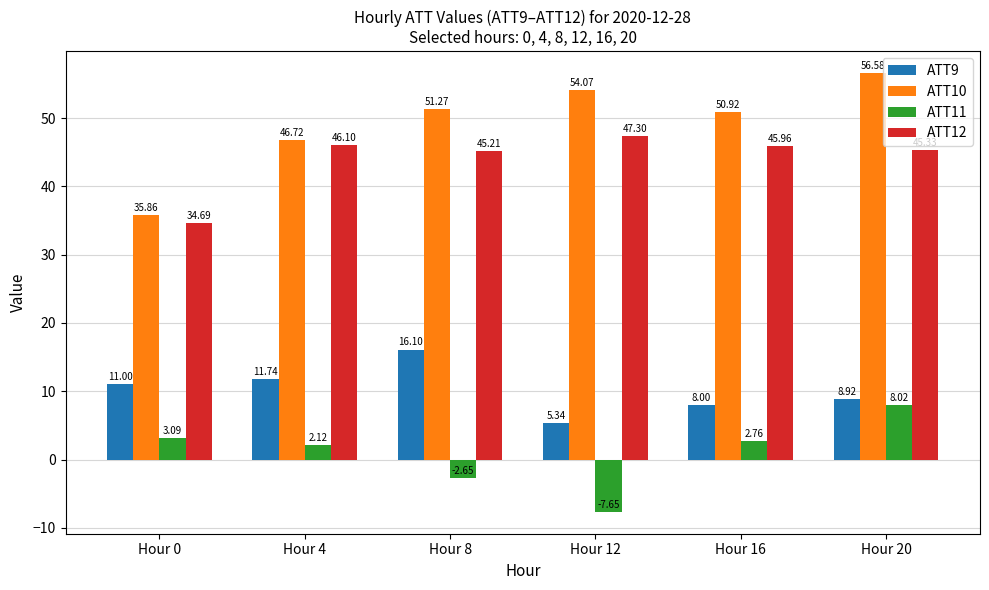

What is the value of the ATT10 bar at the 5th from the left?

50.9